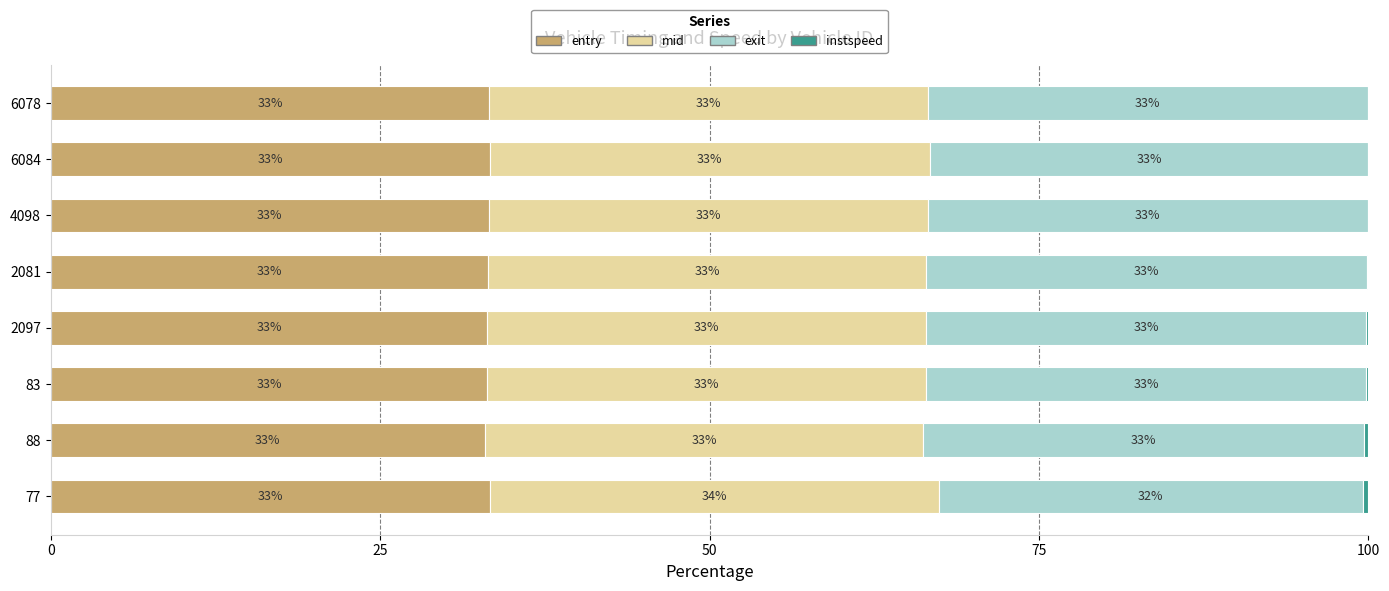

Which category has the highest value in the entry series?

6084